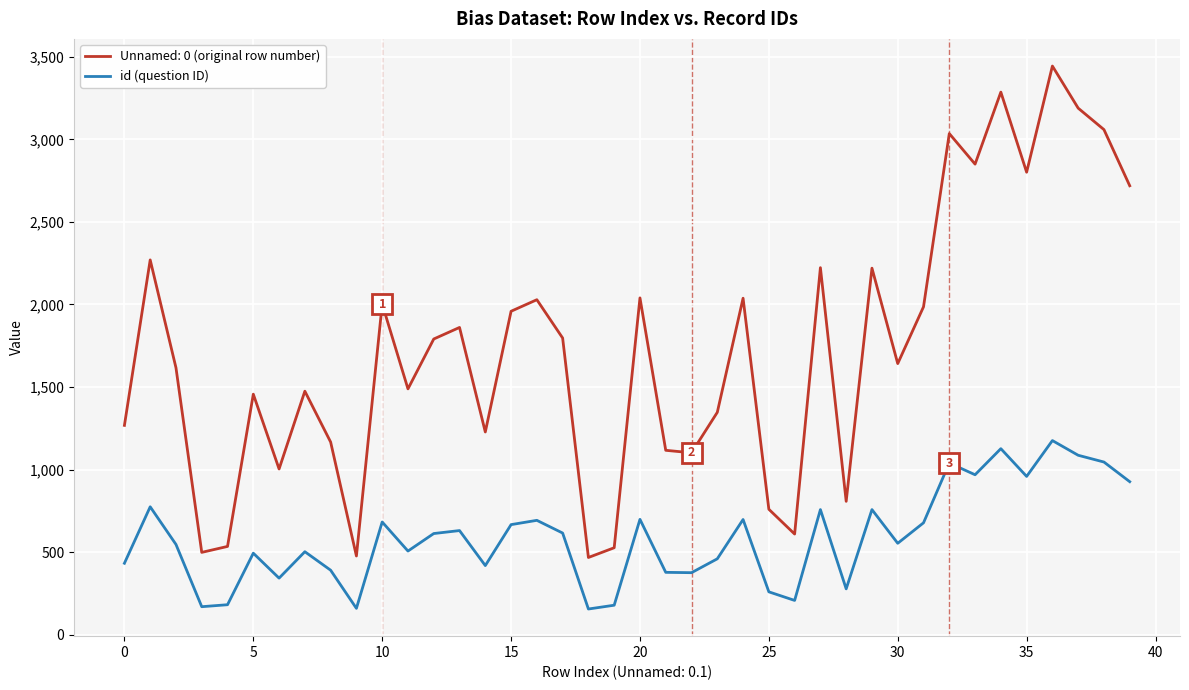

Which series has the largest total across all categories?

Unnamed: 0 (original row number)